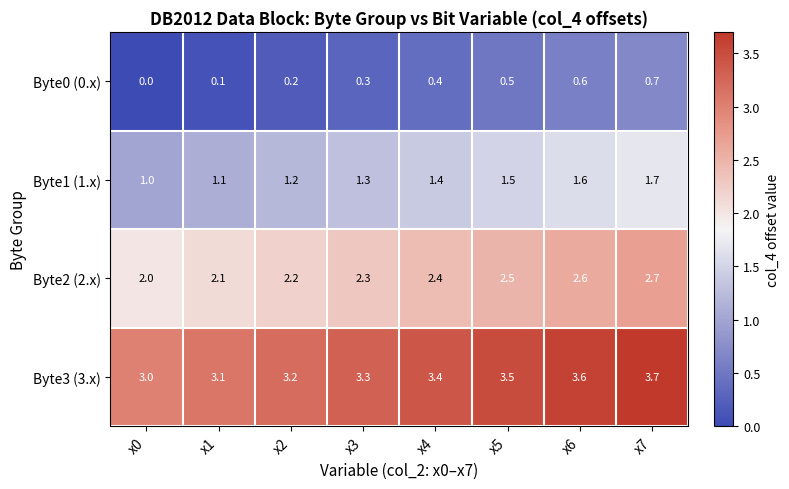

What is the sum of the Byte1 (1.x) values at x0 and x2?

2.2